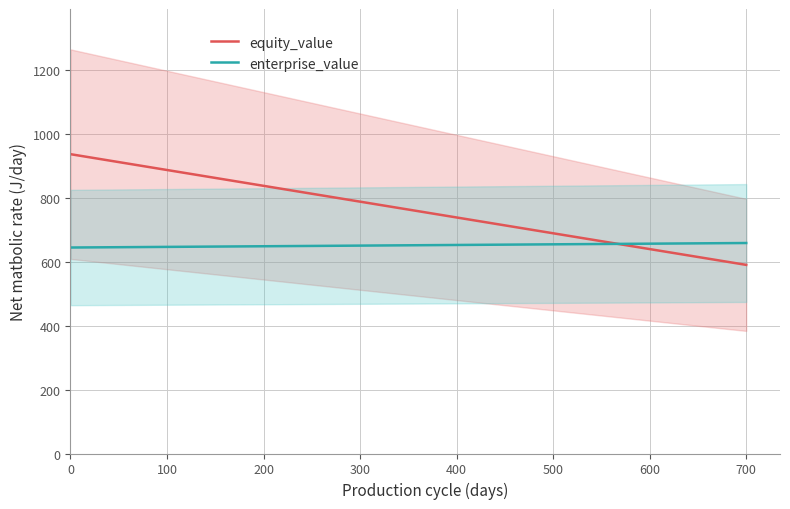

What is the maximum value for enterprise_value?

658.3